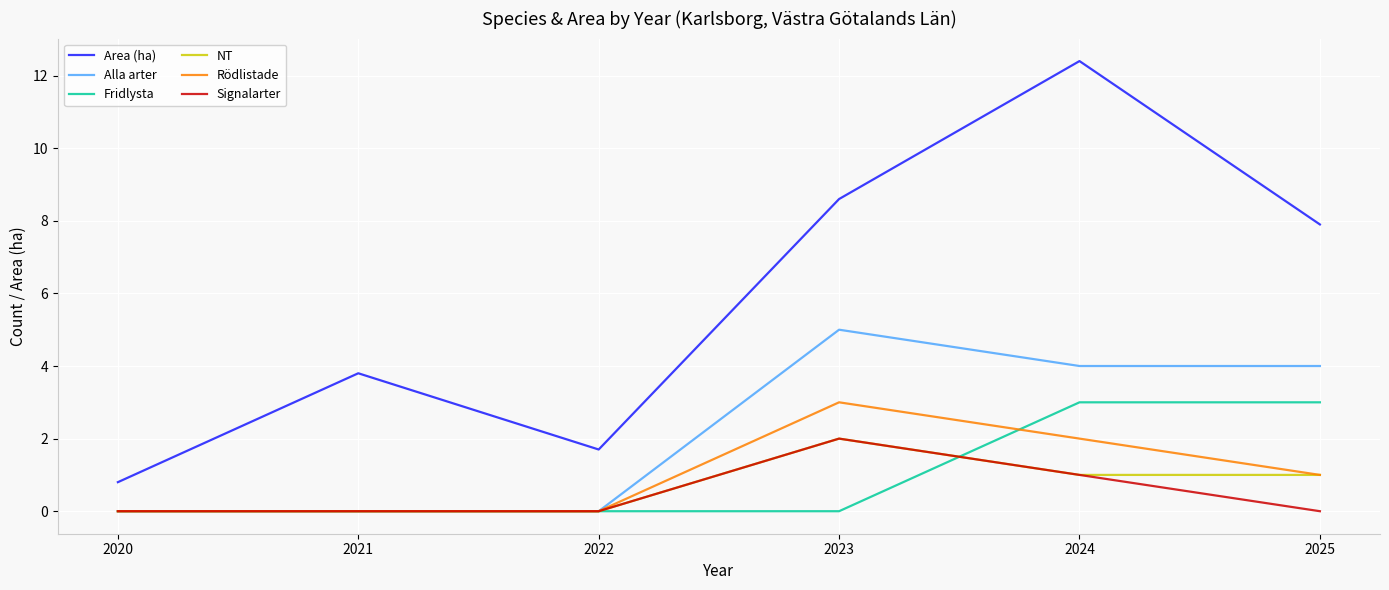

What is the sum of the Alla arter values at 2023 and 2025?

9.0